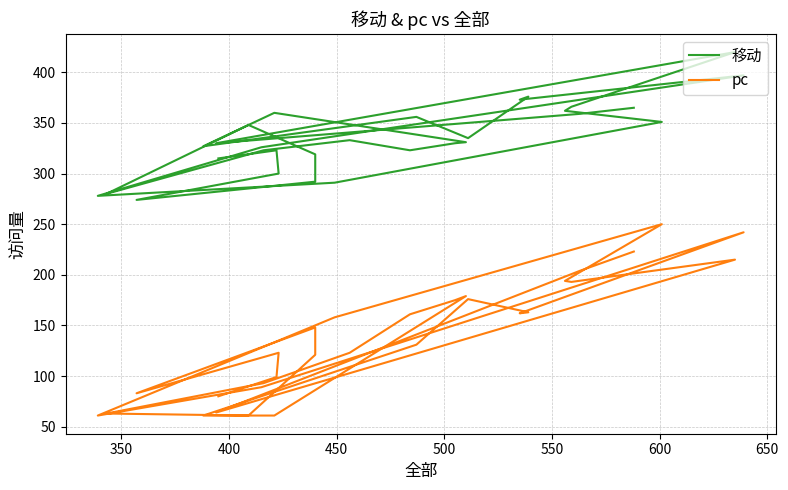

True or false: 移动 has a value of 330 at 400.

True